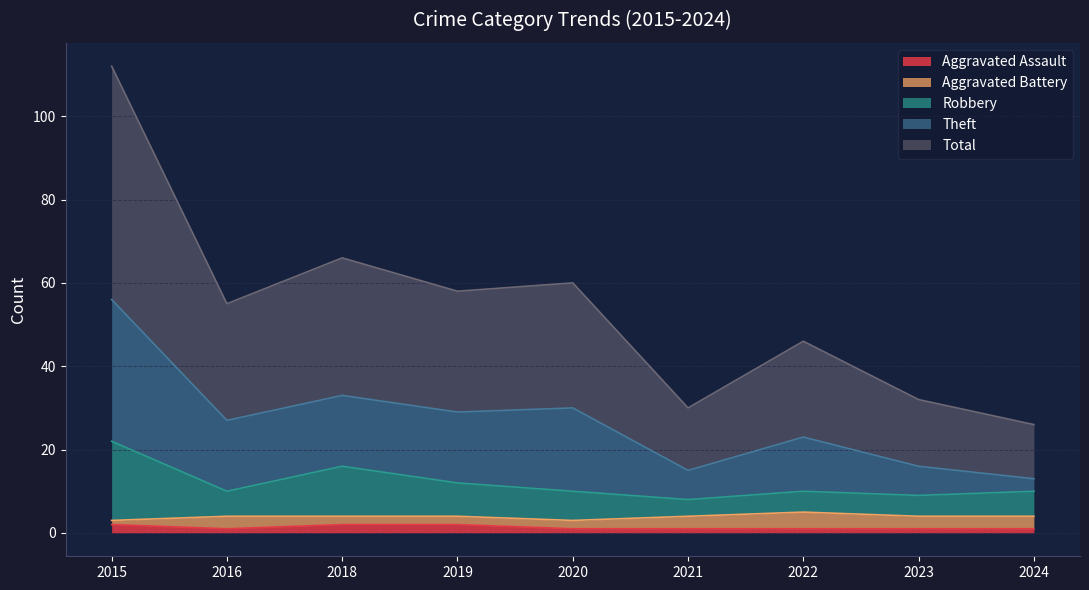

What is the value of the Robbery point at the 5th from the left?

10